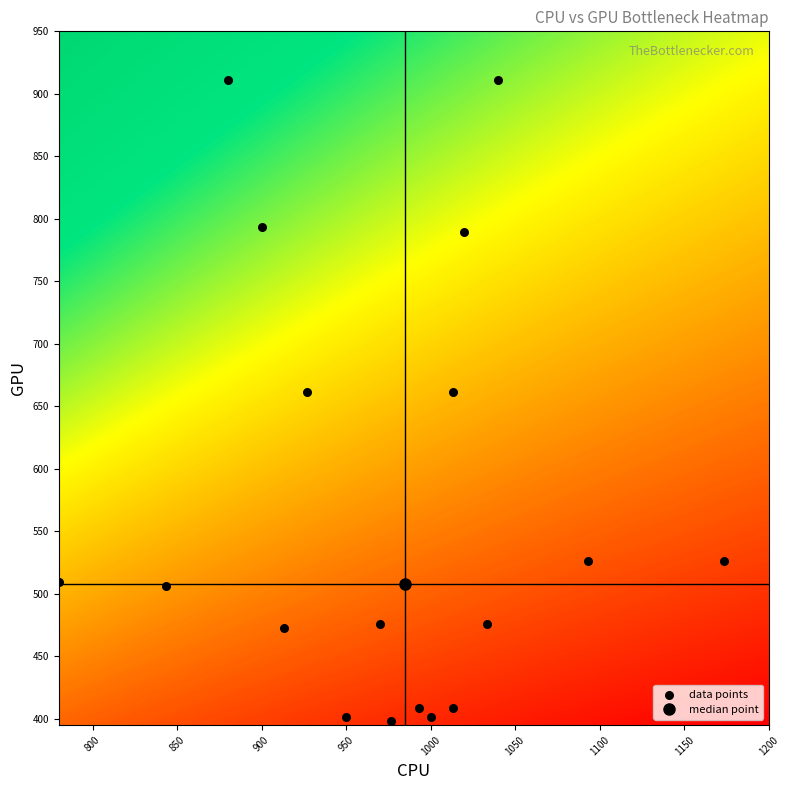

What is the range of Y values (max minus min)?

513.0